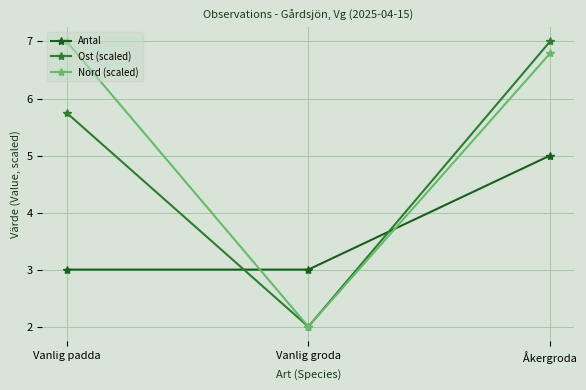

Rank the series by their average value, from highest to lowest.

Nord (scaled), Ost (scaled), Antal